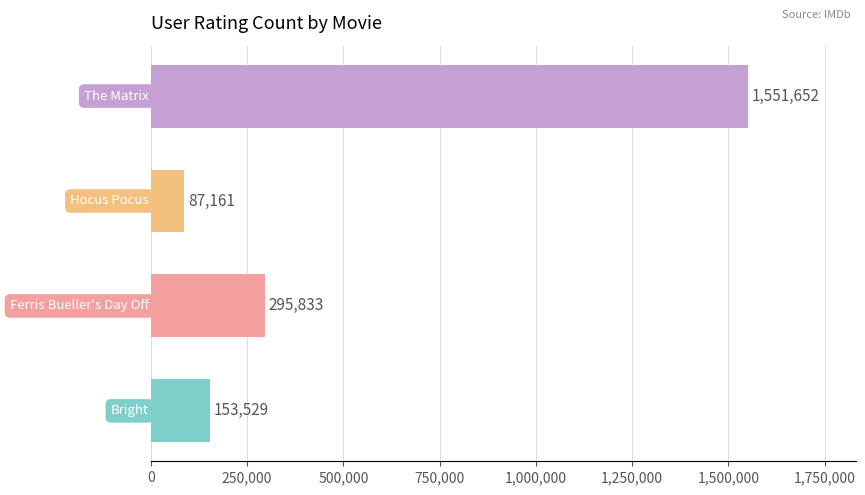

What is the minimum value shown in the chart?

87161